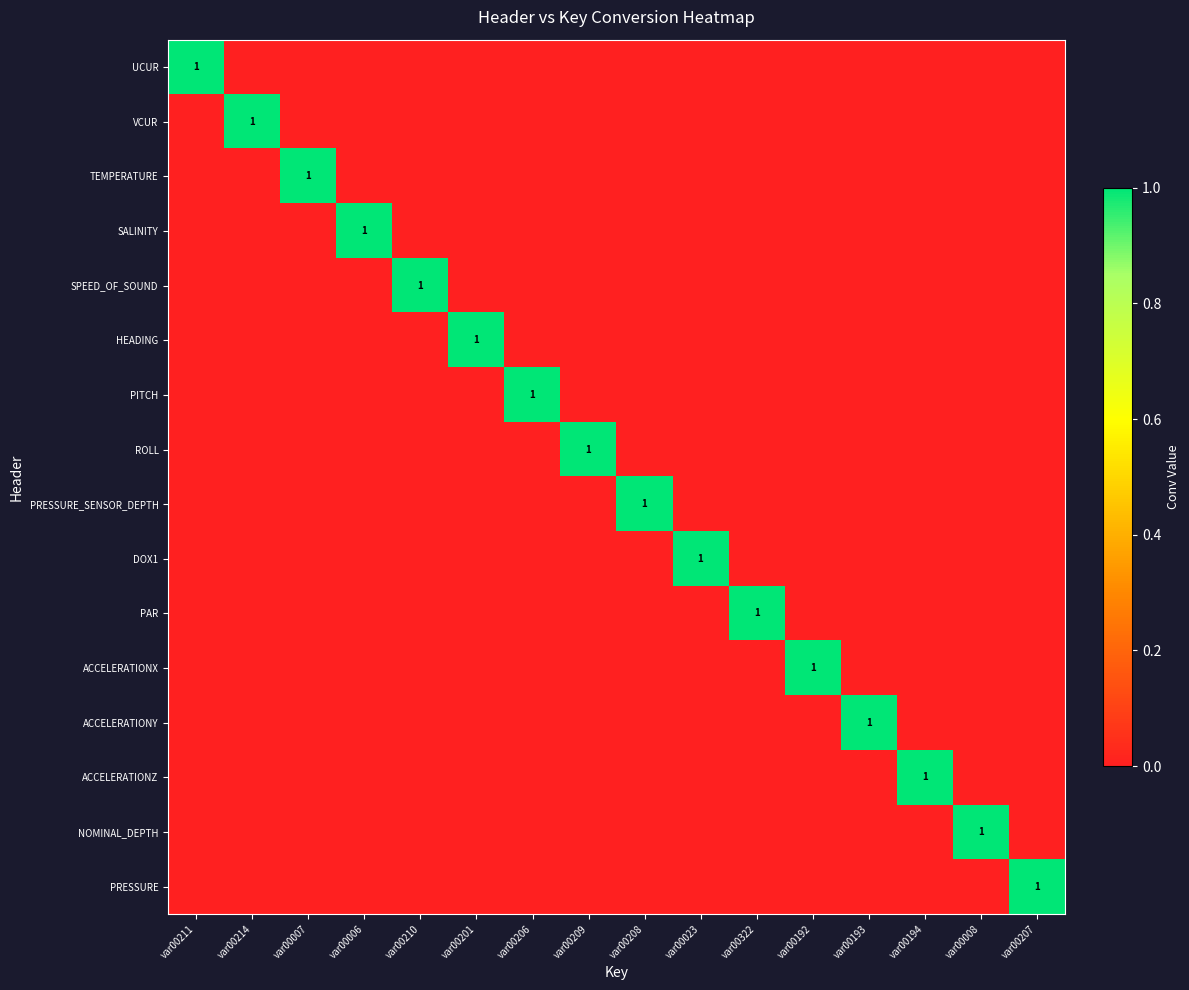

The value of DOX1 at var00214 is 0. True or false?

True